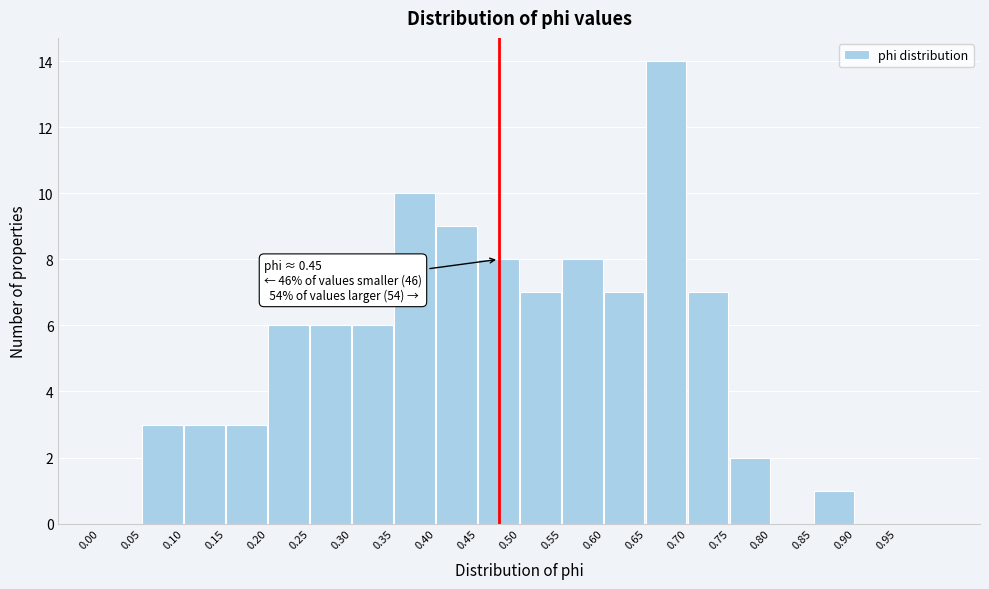

Over which range of the x-axis is the bar tallest?

0.65 to 0.70